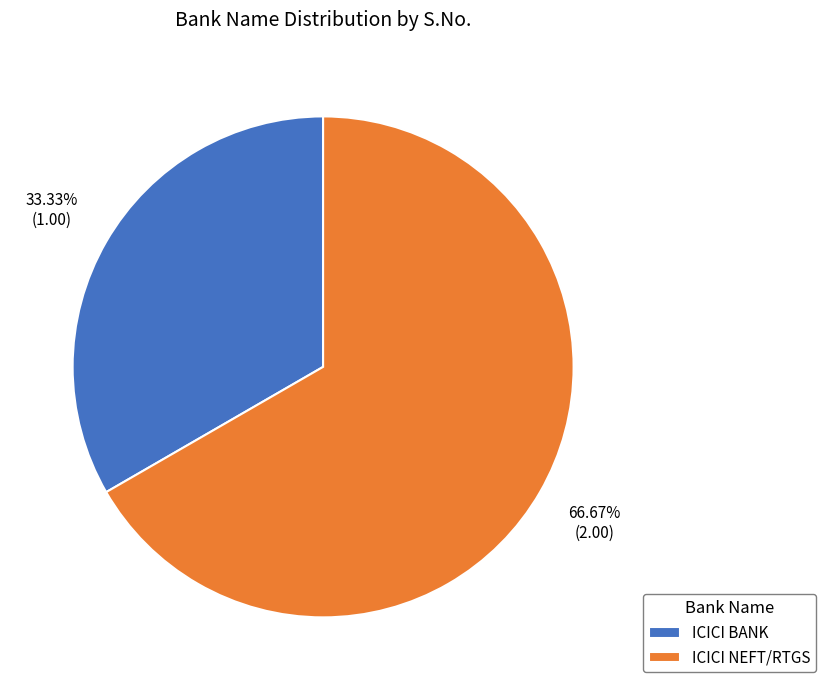

Is there a majority slice in this chart?

Yes